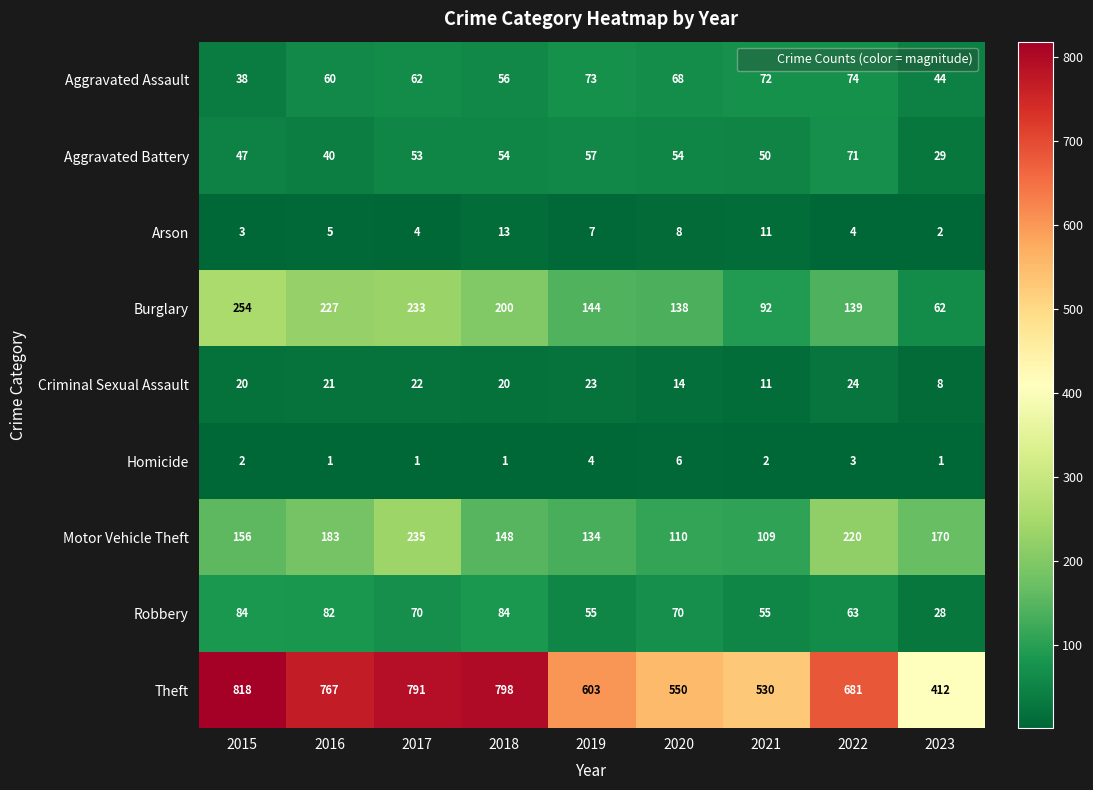

True or false: Motor Vehicle Theft has a value of 264 at 2018.

False